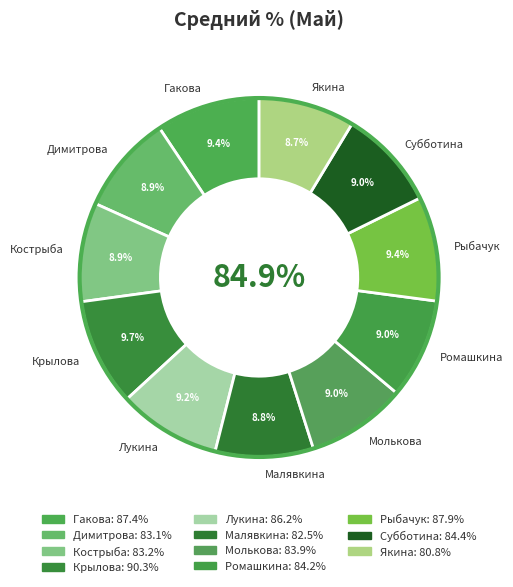

Between Лукина and Крылова, which is larger?

Крылова